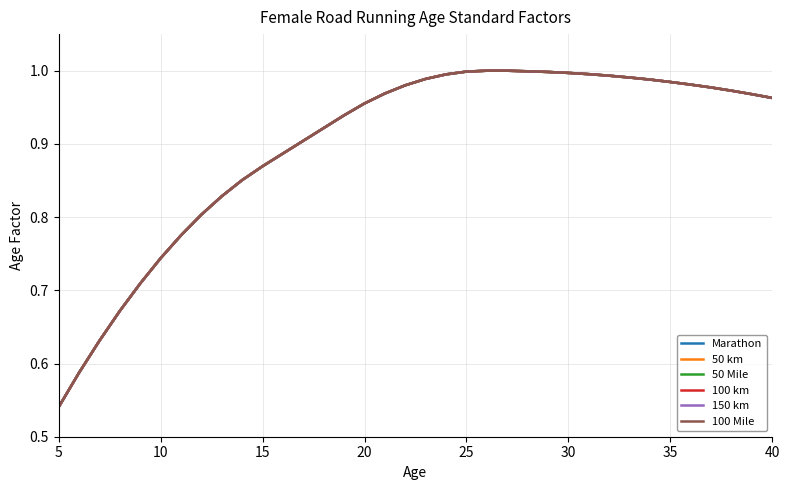

How many lines are shown in the chart?

6